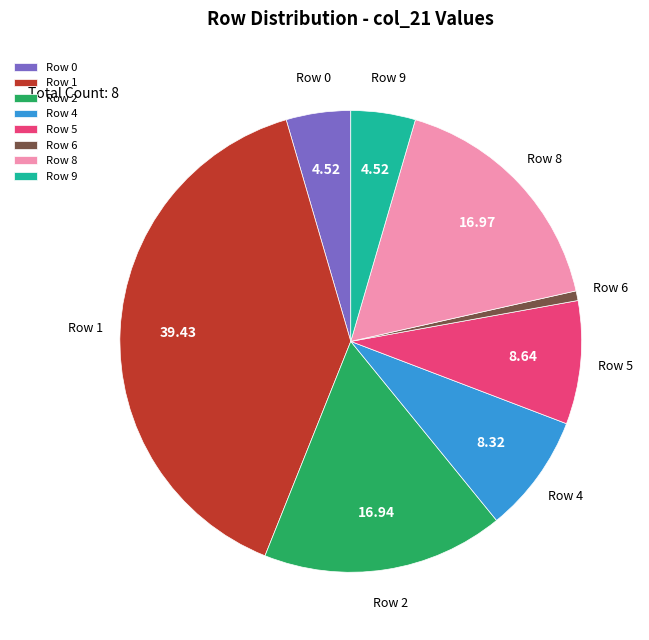

Combined, do Row 6 and Row 1 account for over 50%?

No